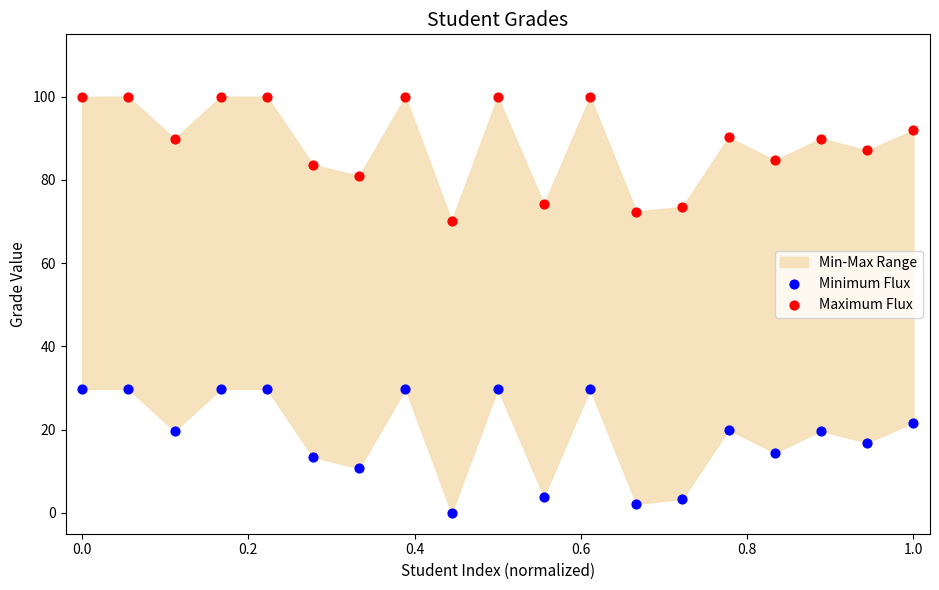

Across all data points, what is the range of X values (max minus min)?

1.0